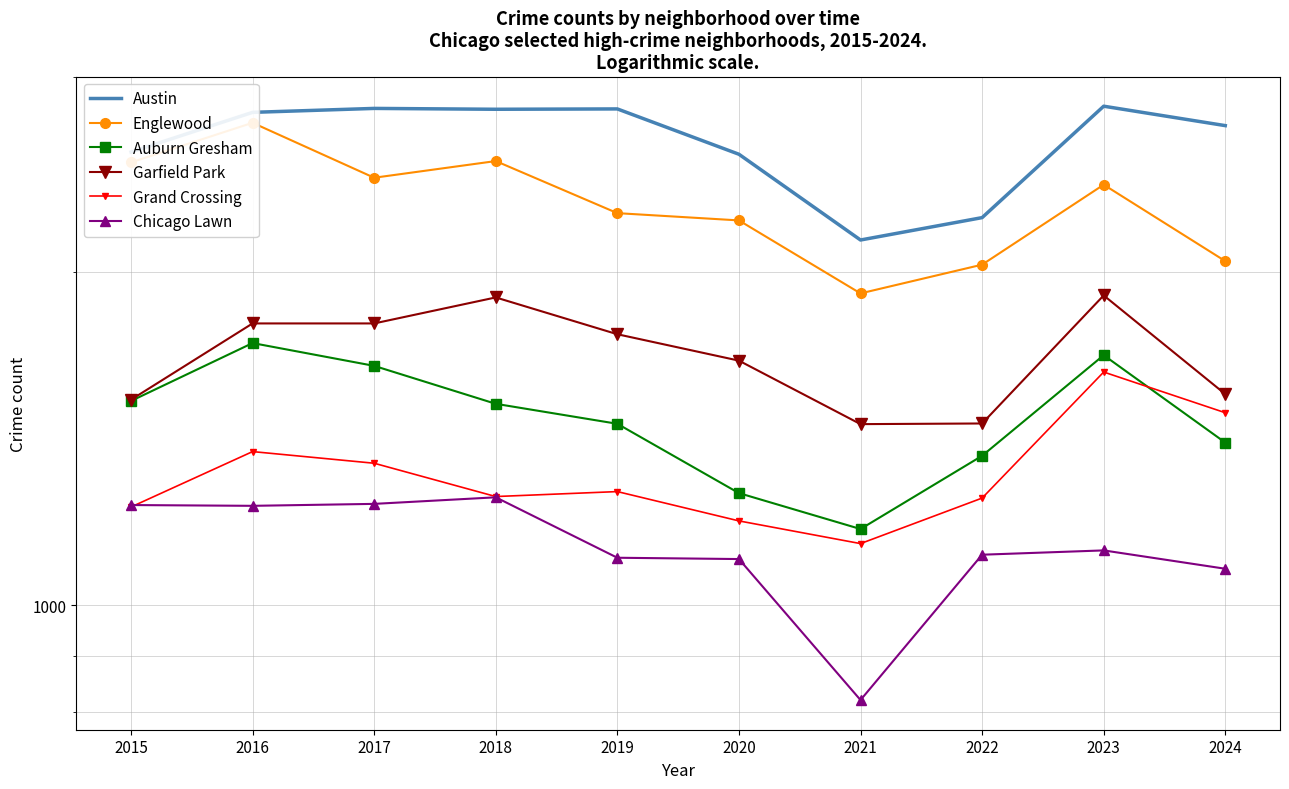

What is the highest value of the Auburn Gresham series?

1726